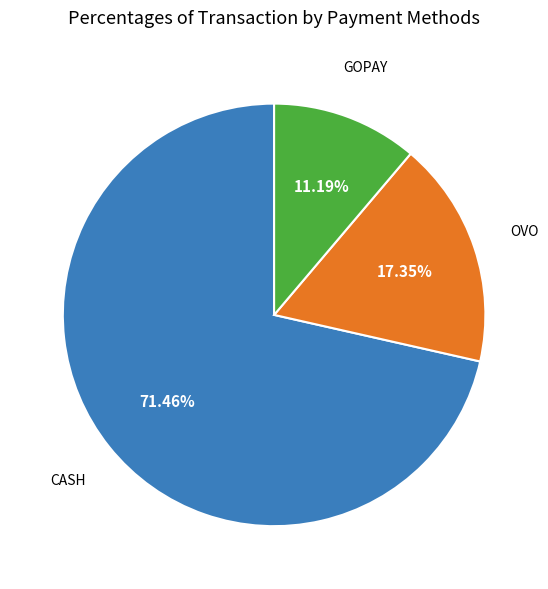

Which category has the biggest portion of the pie?

CASH